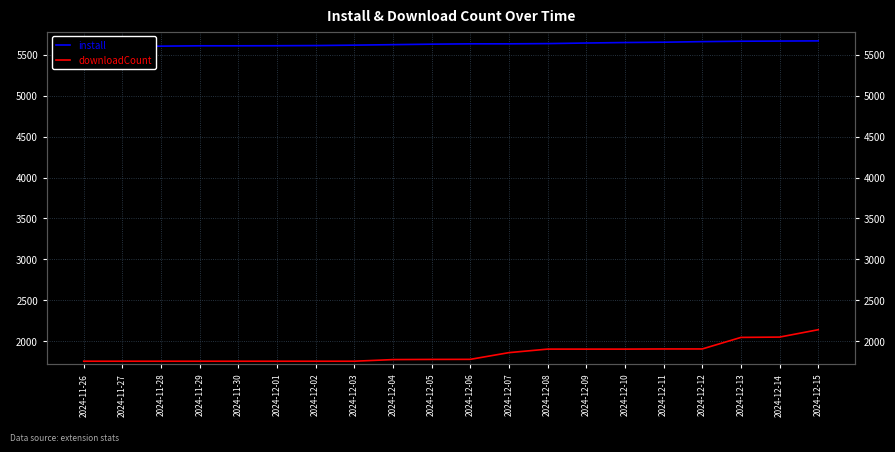

The downloadCount series shows 2884 at 2024-11-29. True or false?

False